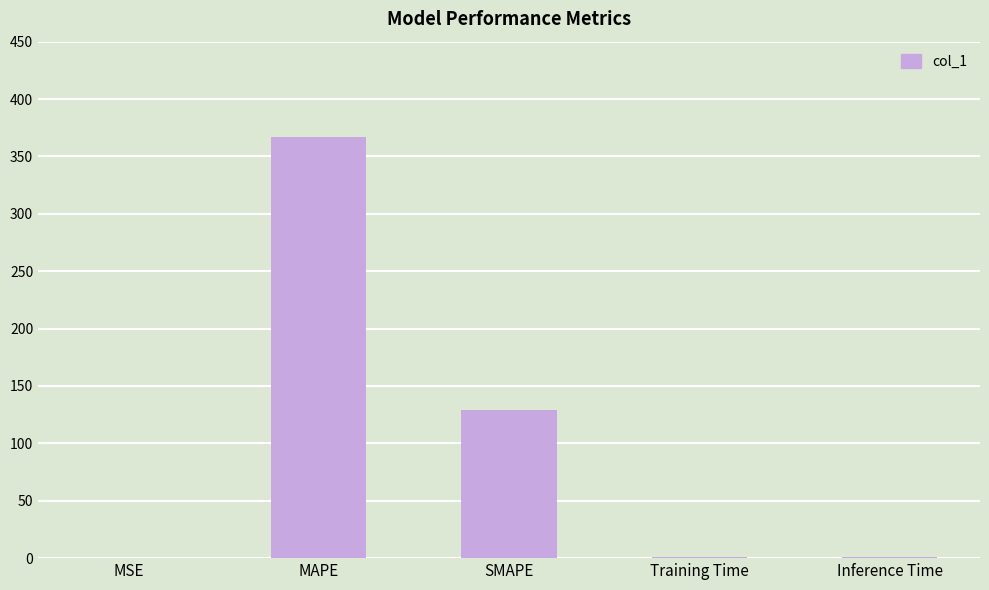

The chart shows a value of 0.8 at Inference Time. True or false?

True